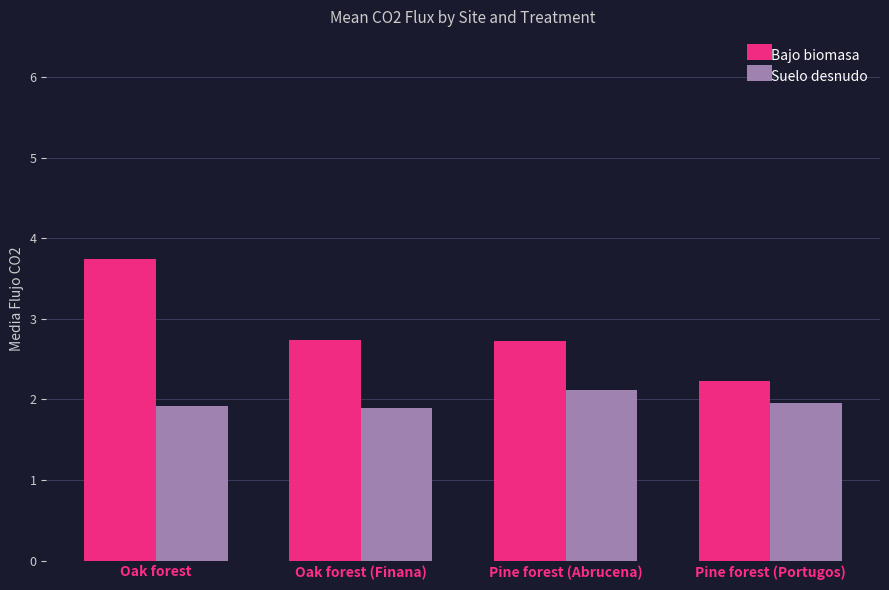

What is the spread (max minus min) of values at Pine forest (Abrucena)?

0.6